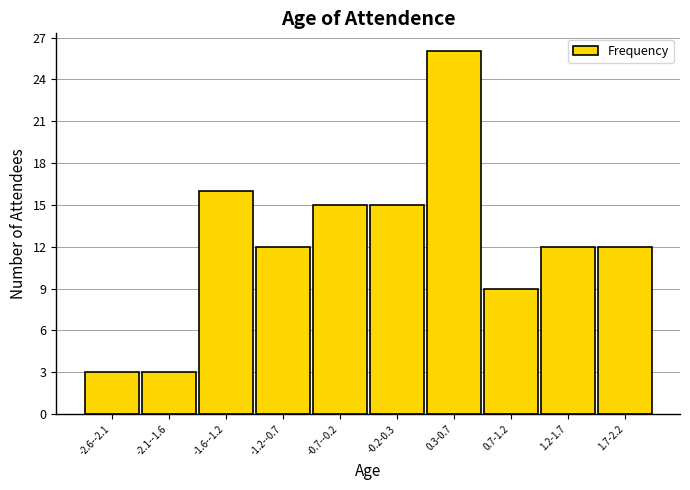

Reading right to left, what are all the values shown in this chart?

1.7-2.2=12	1.2-1.7=12	0.7-1.2=9	0.3-0.7=26	-0.2-0.3=15	-0.7--0.2=15	-1.2--0.7=12	-1.6--1.2=16	-2.1--1.6=3	-2.6--2.1=3